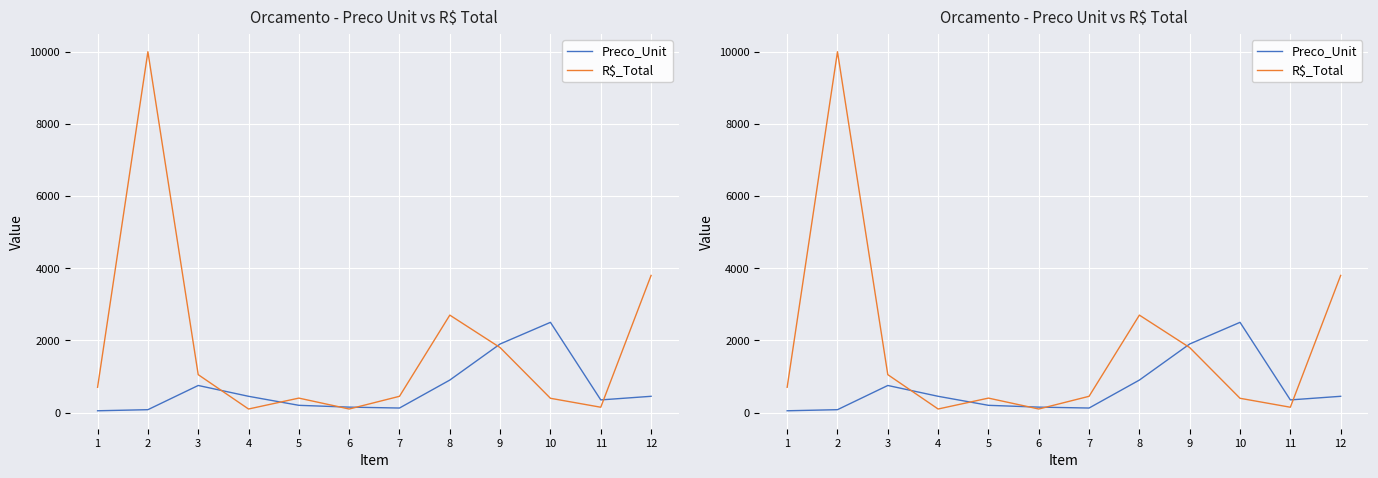

In Preco_Unit, how many points are lower than both neighbors (excluding endpoints)?

2